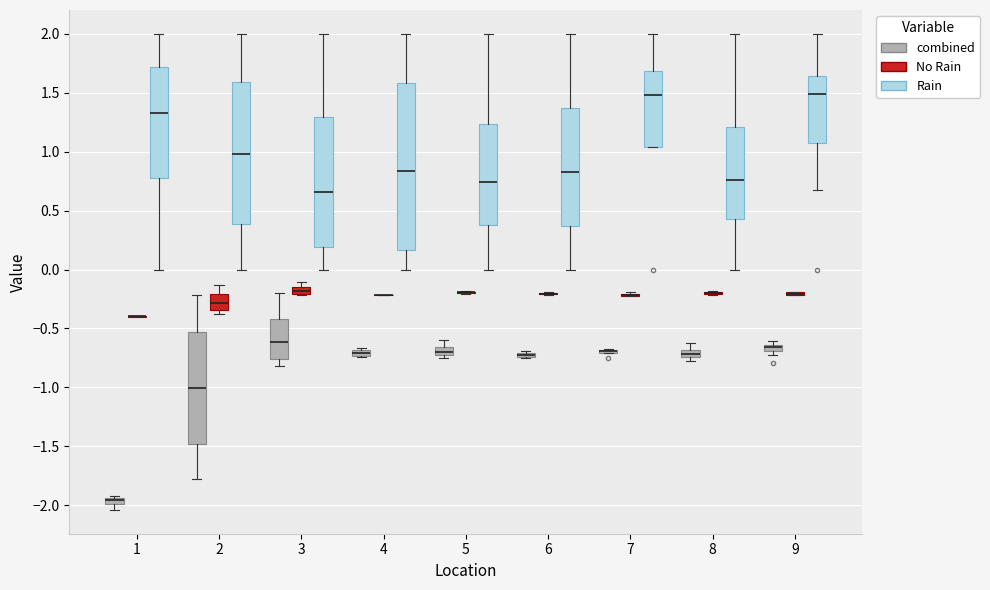

Comparing the boxes themselves (not the whiskers), which one is the tallest?

4 (Rain)